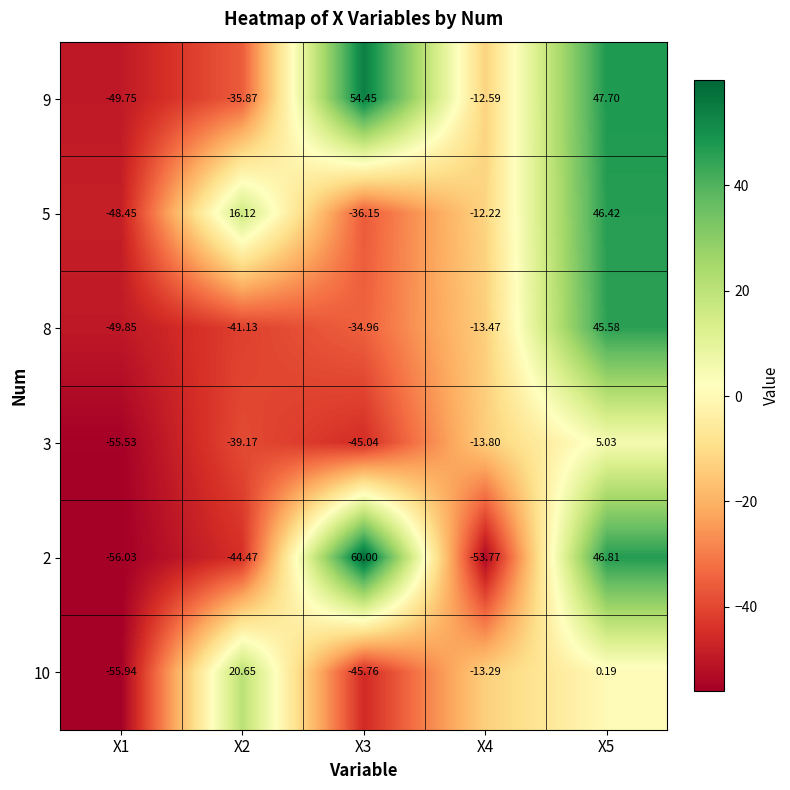

At which category does the chart reach its minimum across all series?

X1